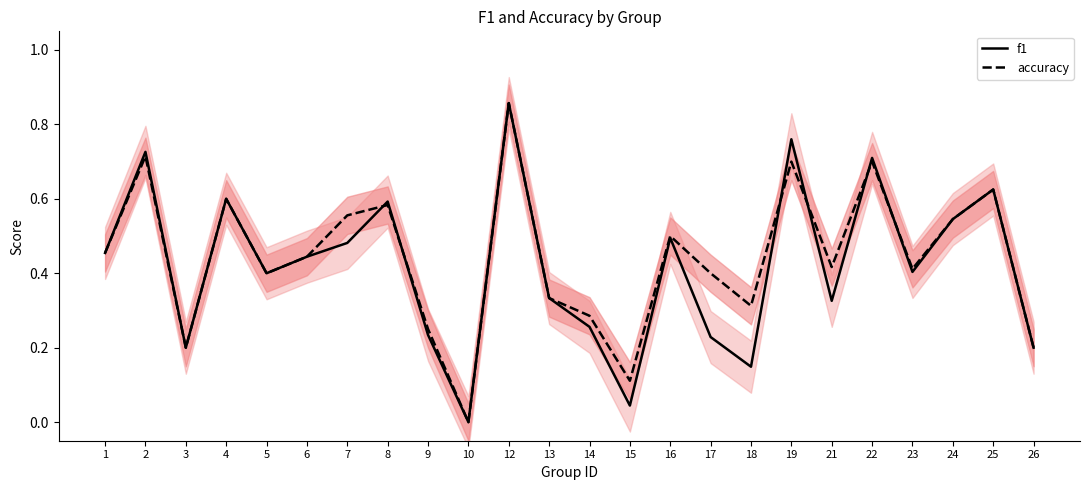

What is the highest value of the accuracy series?

0.9